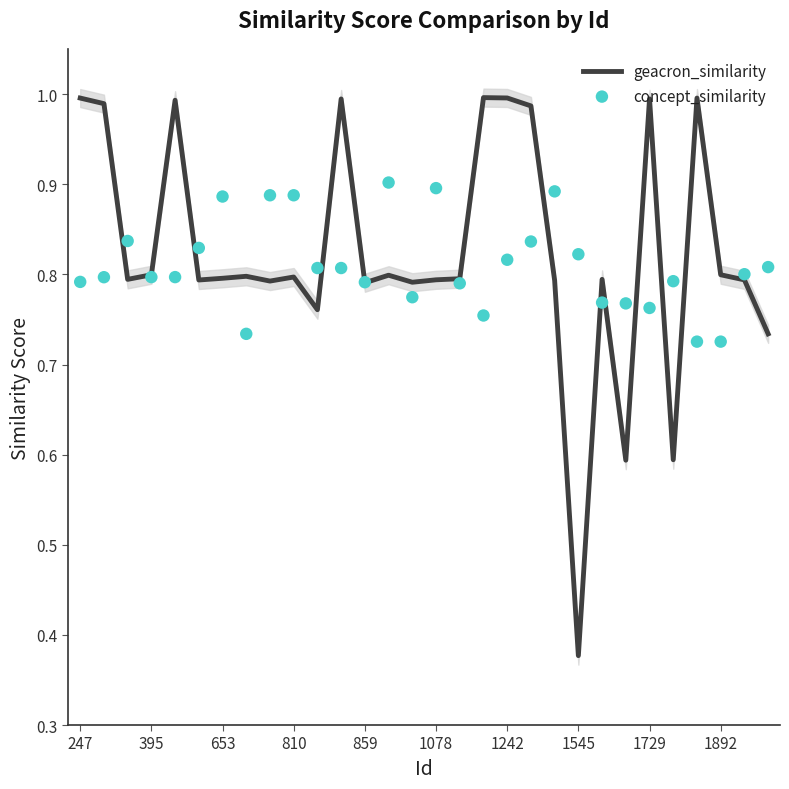

At which label is geacron_similarity closest to 0?

1545